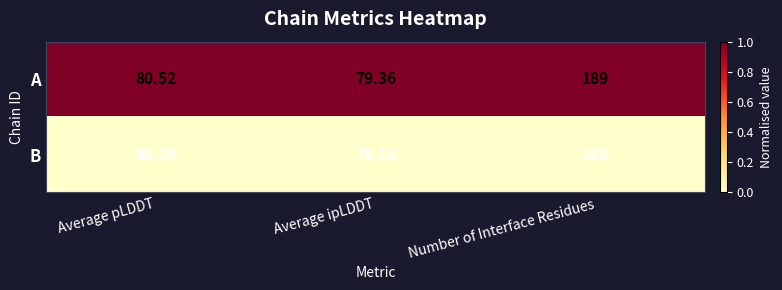

At which category does the chart reach its minimum across all series?

Average ipLDDT